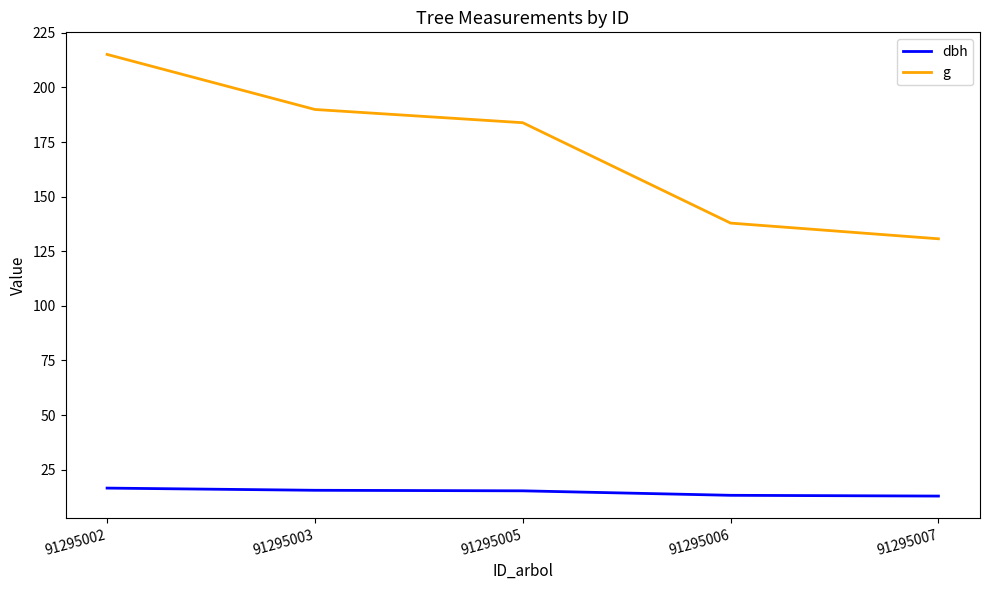

What is the sum of all g values?

857.5